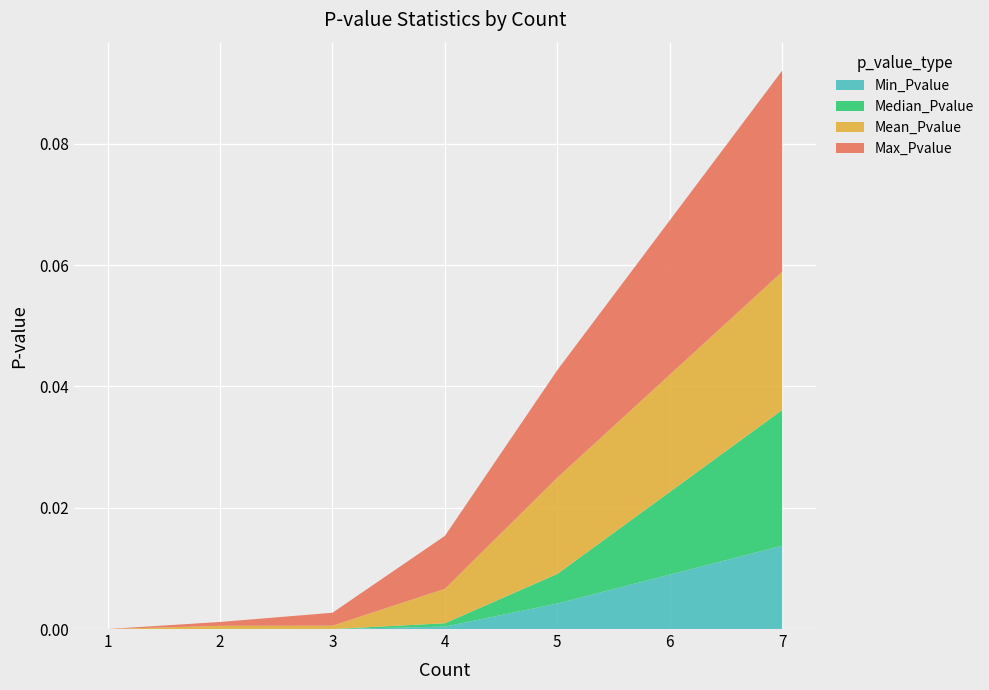

At which category is the sum across all series the highest?

7